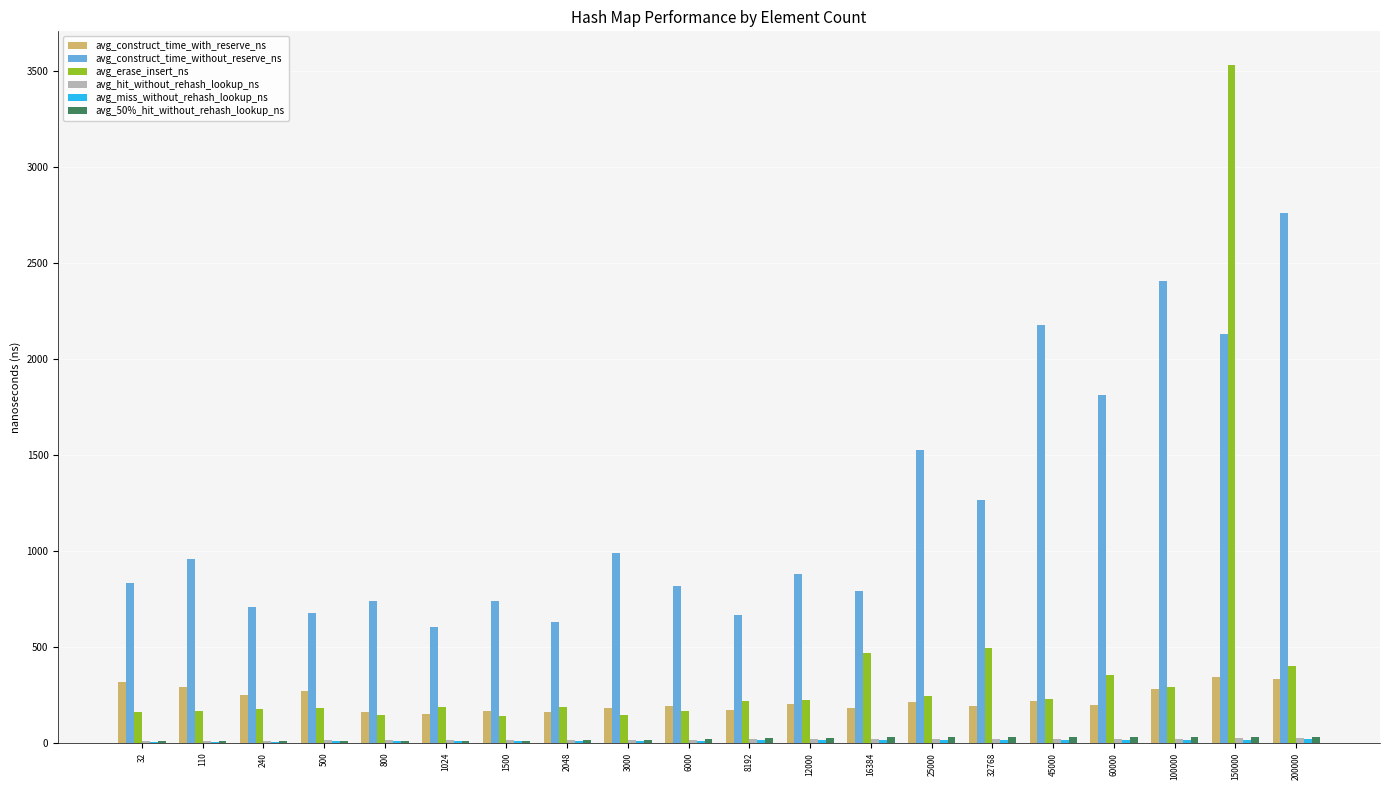

At which category is the sum across all series the highest?

150000